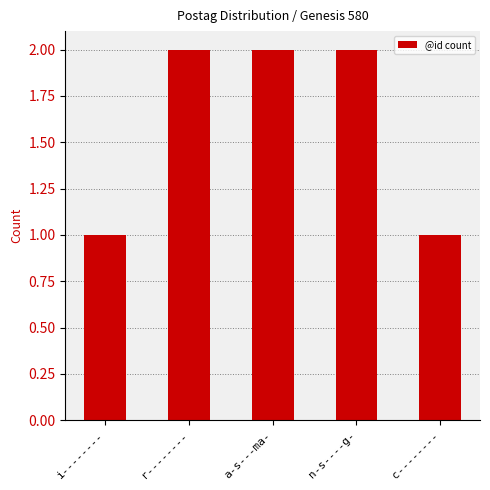

Which has a higher value, i-------- or n-s----g-?

n-s----g-